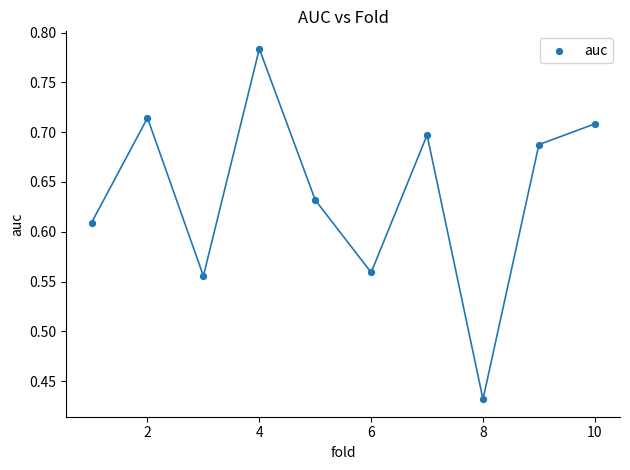

What is the average X value?

5.5